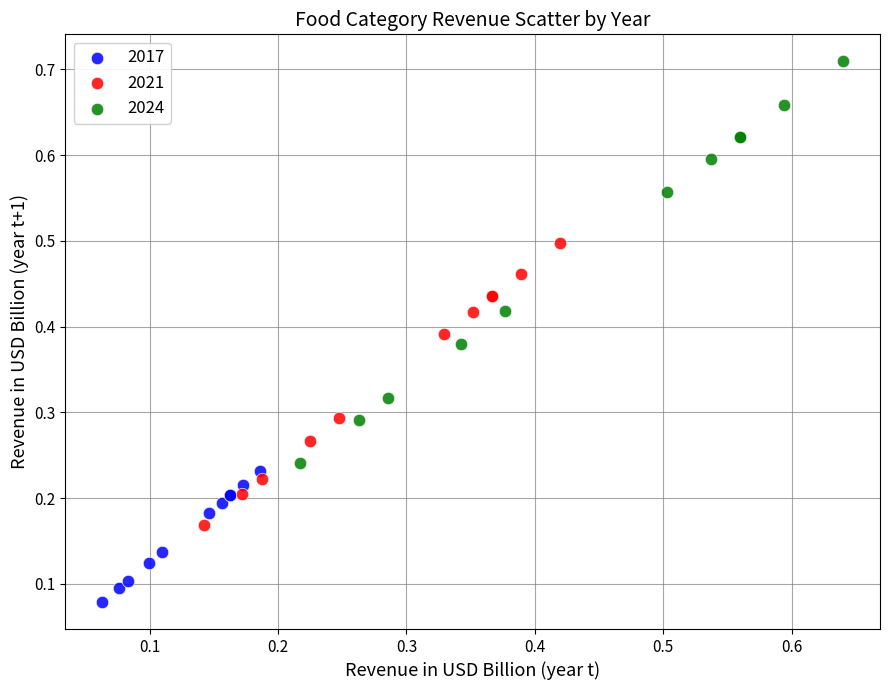

Which series reaches the maximum Y coordinate?

2024